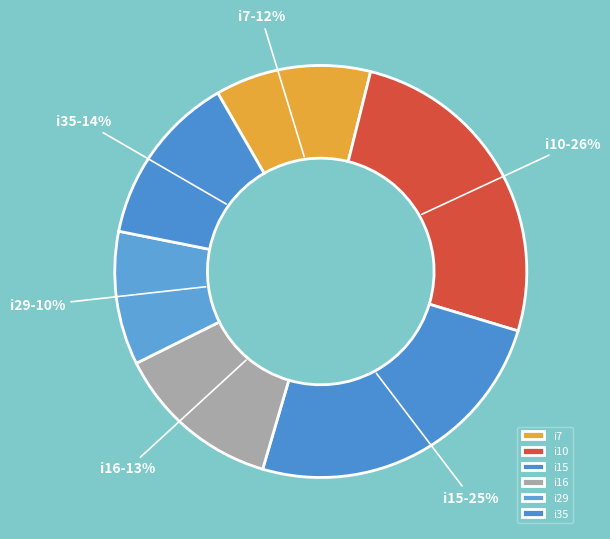

Count the number of slices in the pie.

6